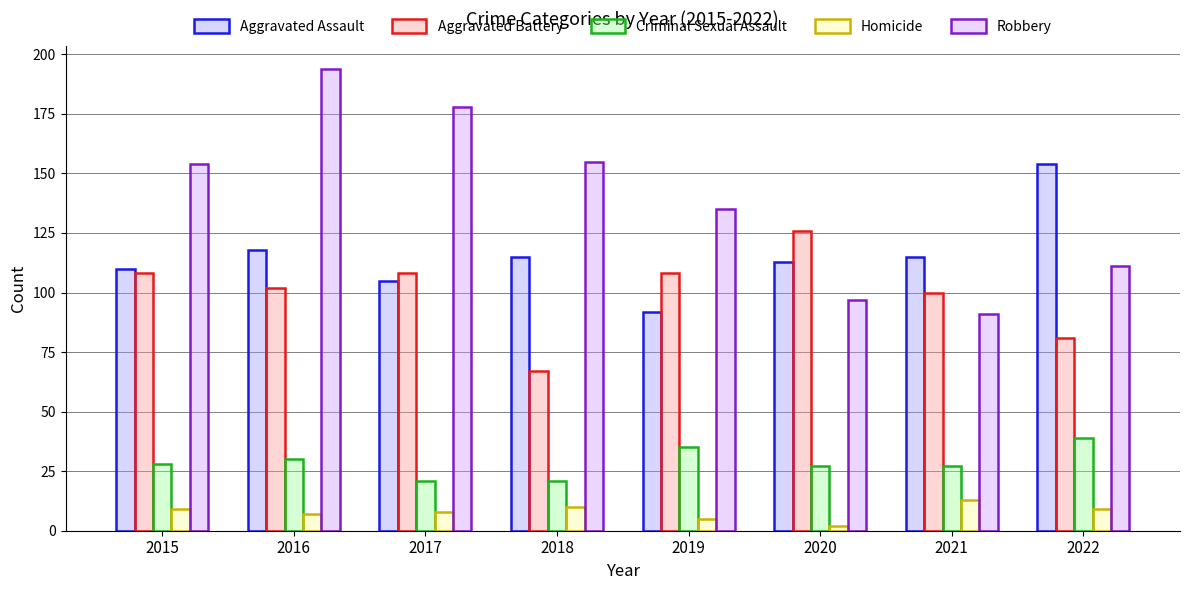

What value does the Robbery series have at 2020?

97